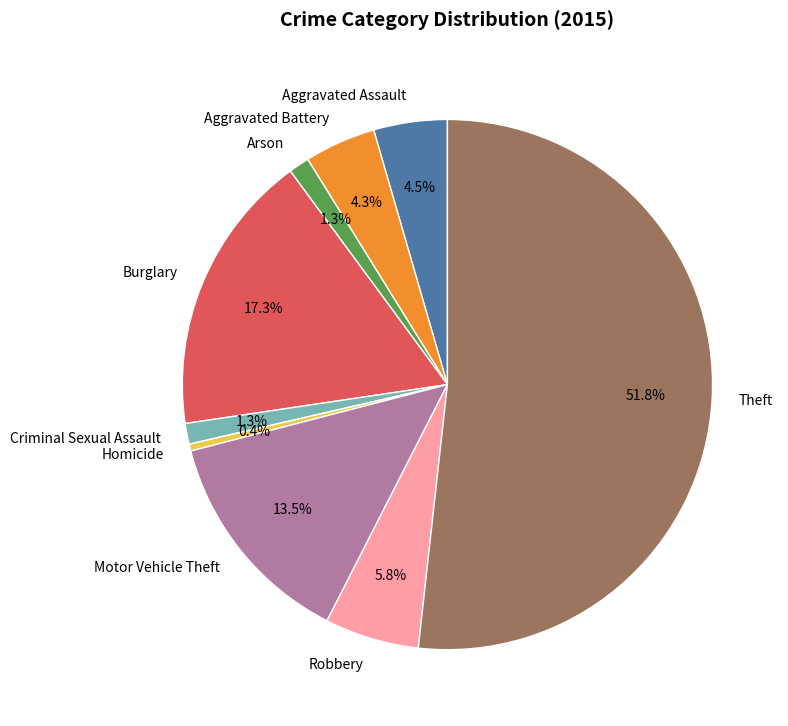

Which slice is the smallest?

Homicide